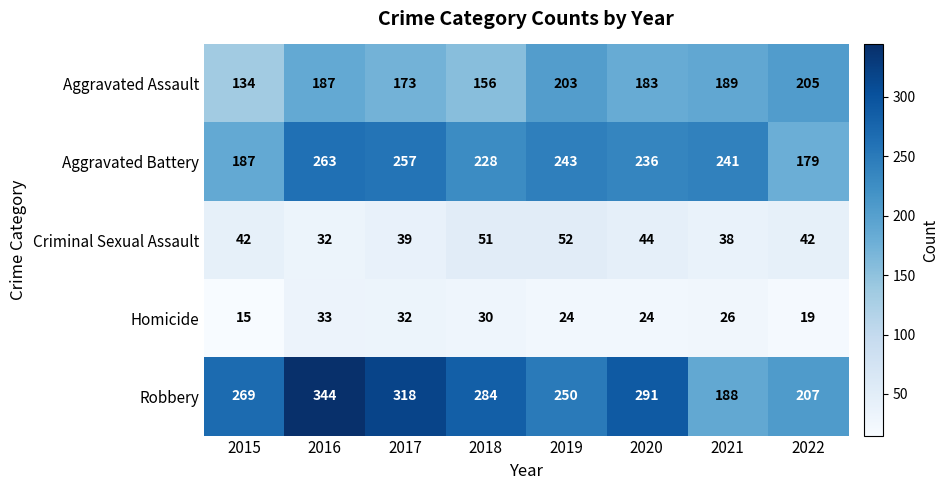

How many data points in Aggravated Battery are less than 241?

4